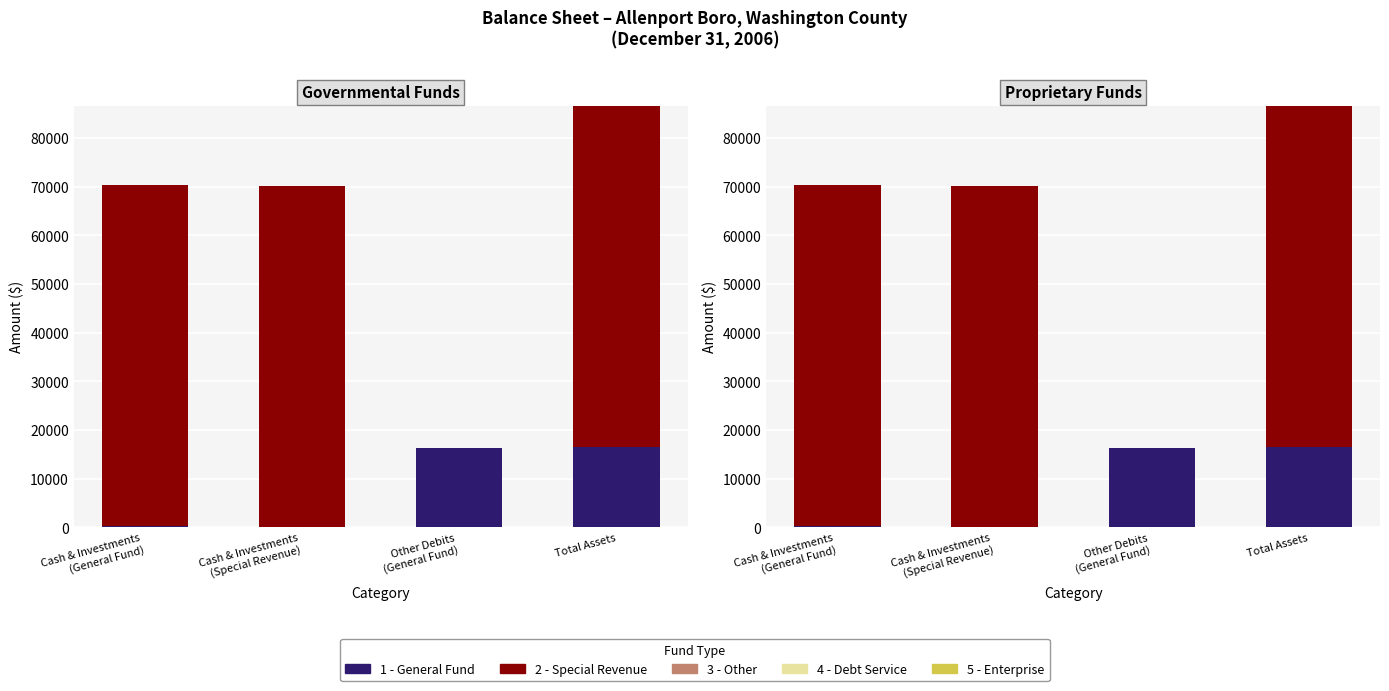

What is the difference between the maximum and minimum values in the 1 - General Fund series?

16557